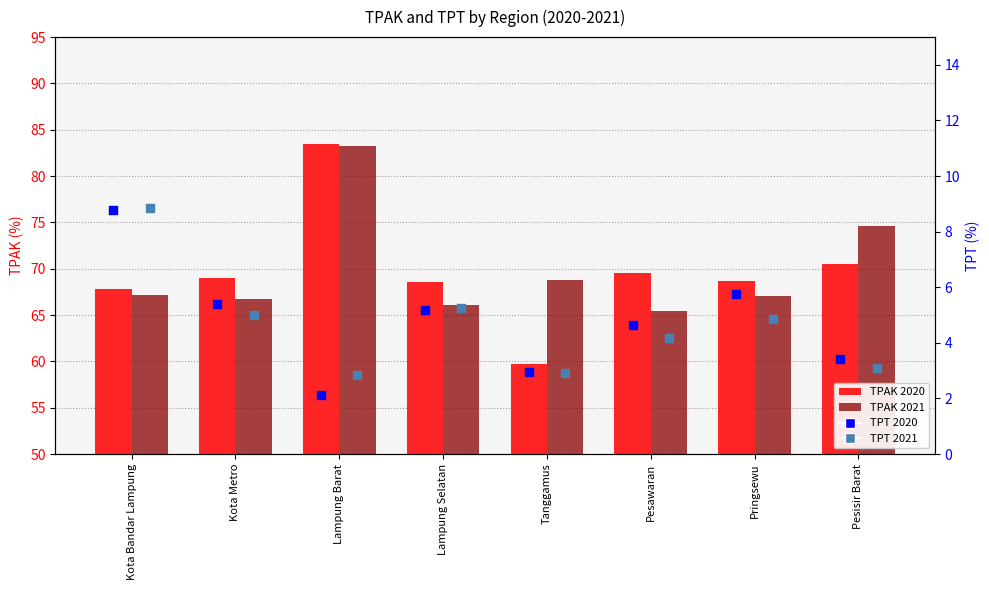

What are all the series names shown in the legend?

TPAK 2020, TPAK 2021, TPT 2020, TPT 2021